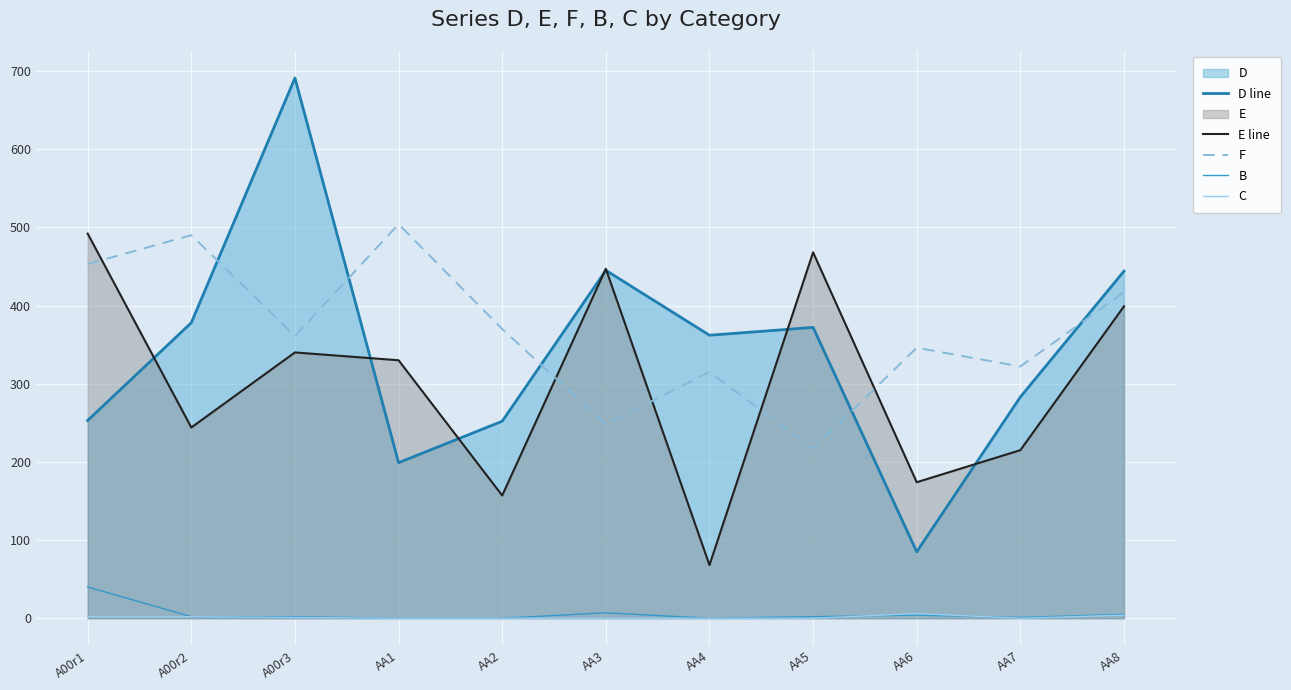

In C, how many points are higher than both neighbors (excluding endpoints)?

1